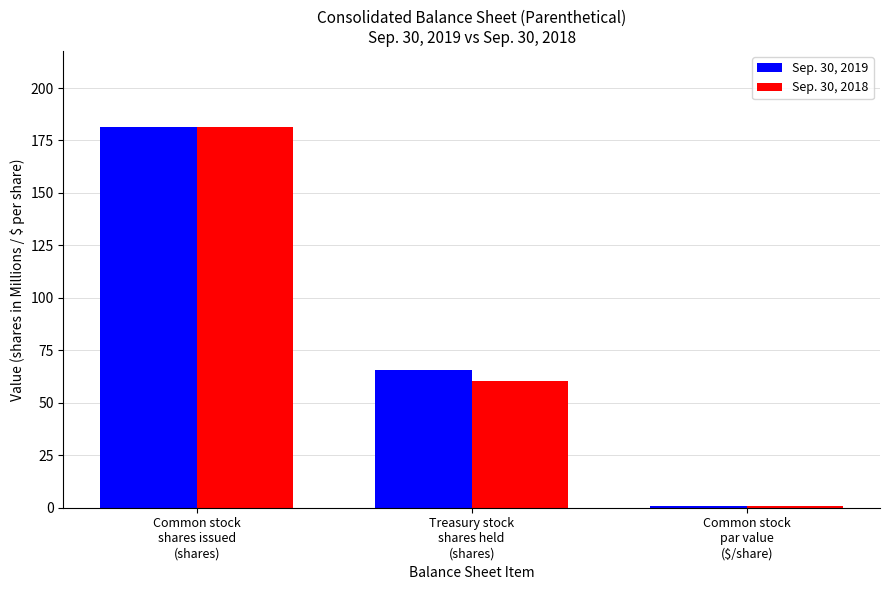

What is the difference between the Sep. 30, 2018 values at Common stock
shares issued
(shares) and Common stock
par value
($/share)?

180.4